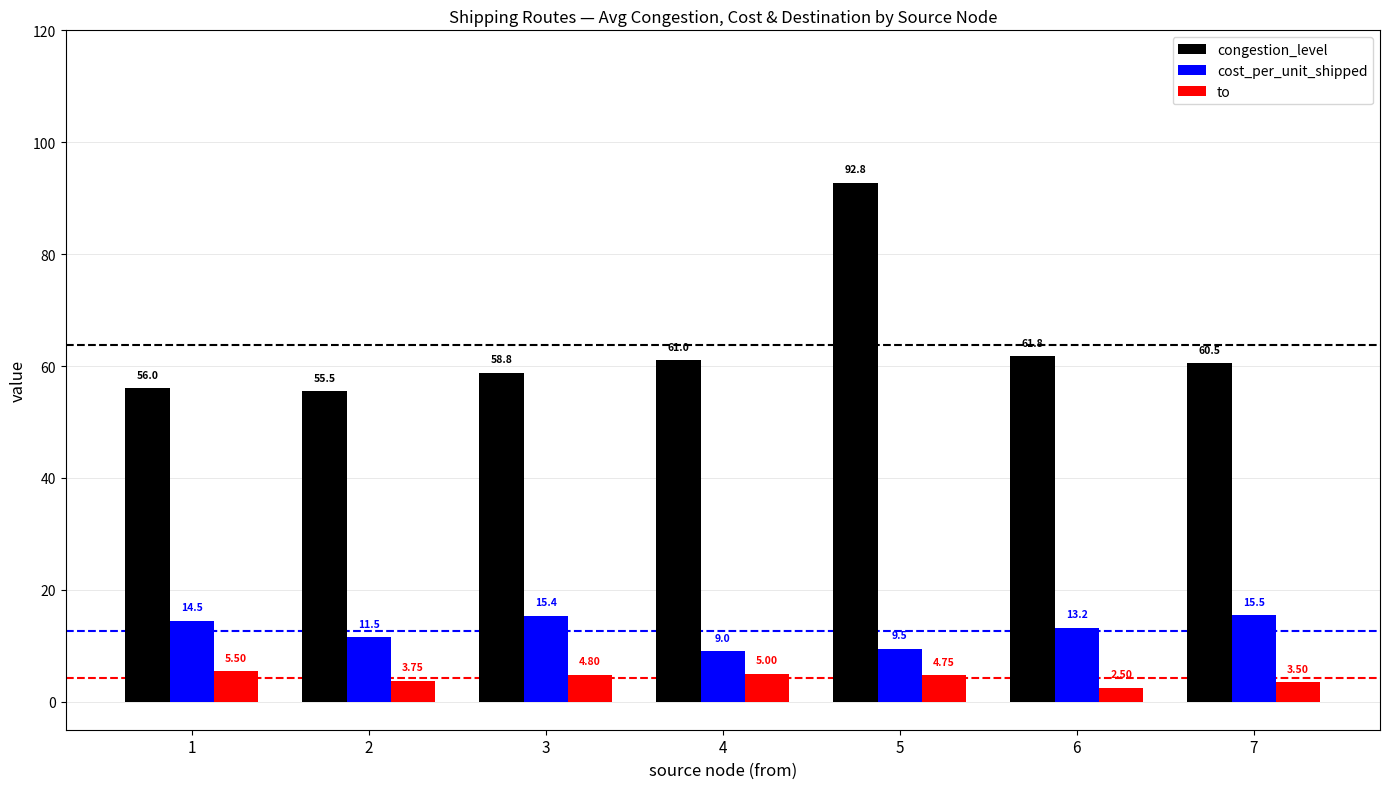

What is the value of the to bar at the 7th from the left?

3.5